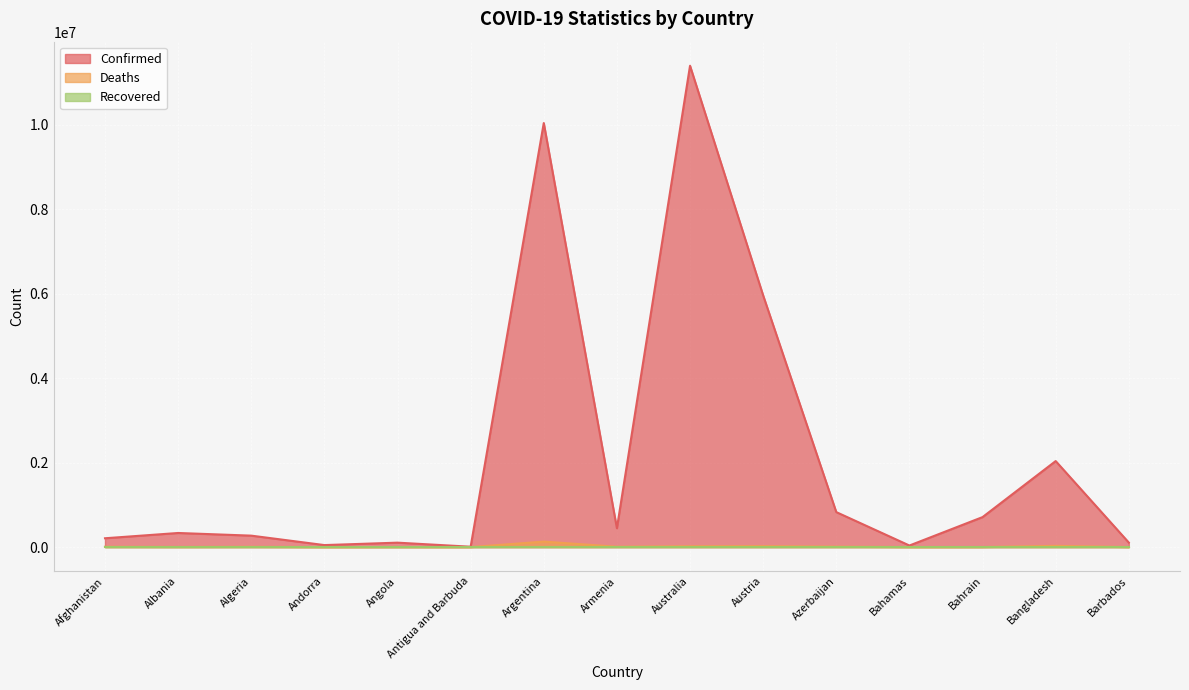

At how many categories does at least one series exceed 1119149?

4